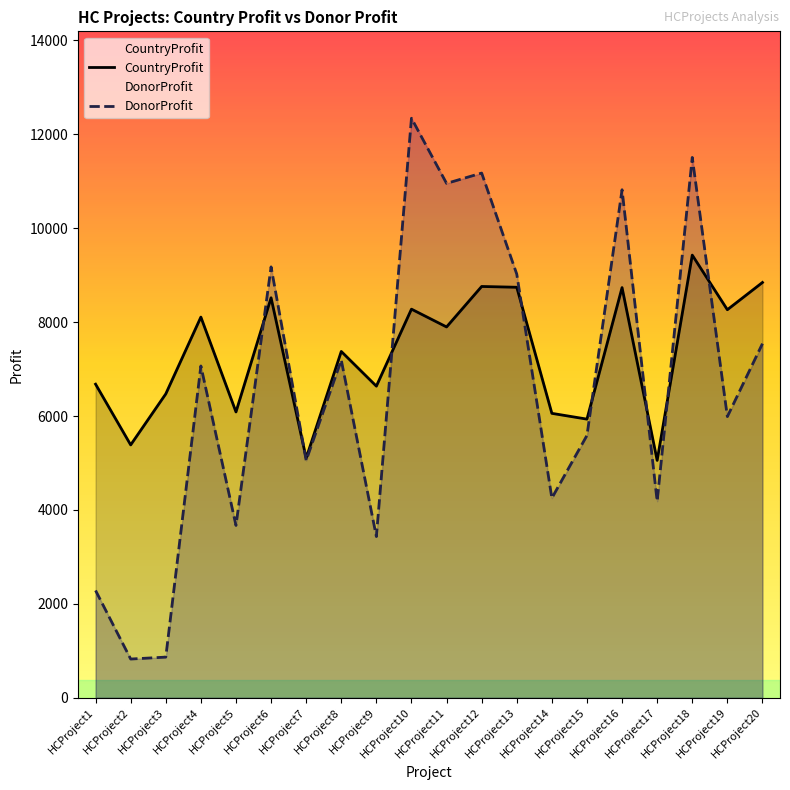

What is the total value across all series at HCProject4?

15173